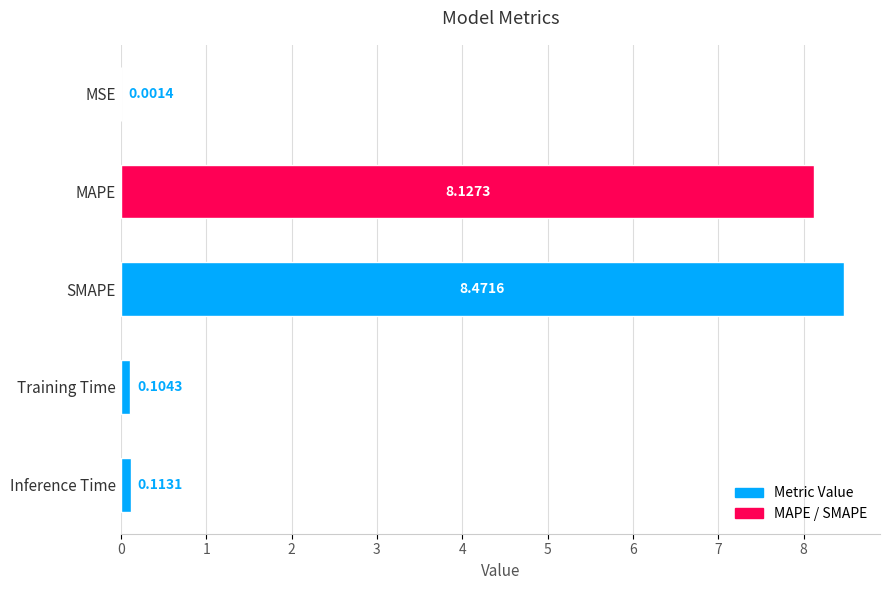

Which category has the highest value across all series?

SMAPE